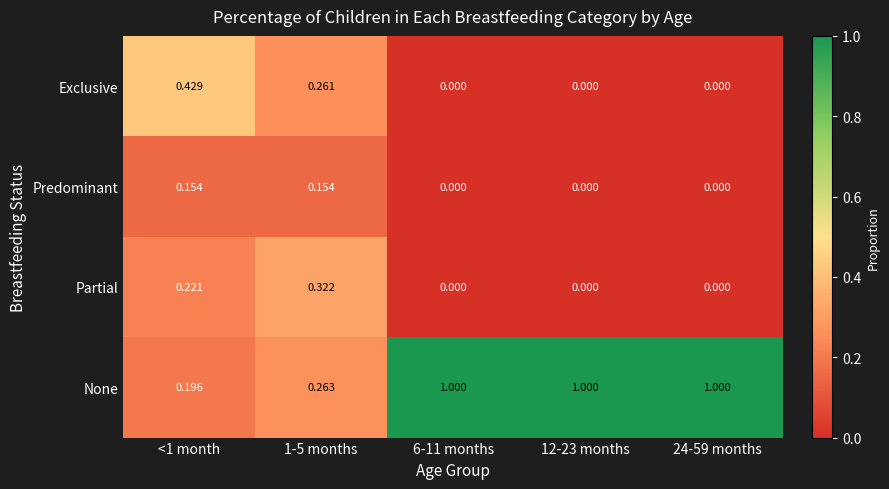

Rank the series at <1 month from lowest to highest value.

Predominant, None, Partial, Exclusive